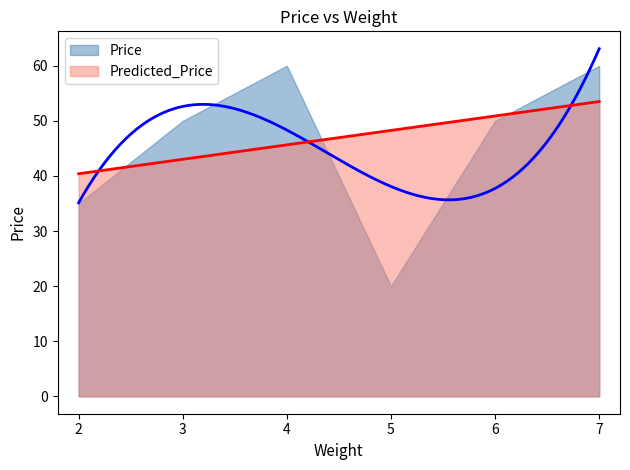

Is it true that Price equals 50.0 at 6?

True